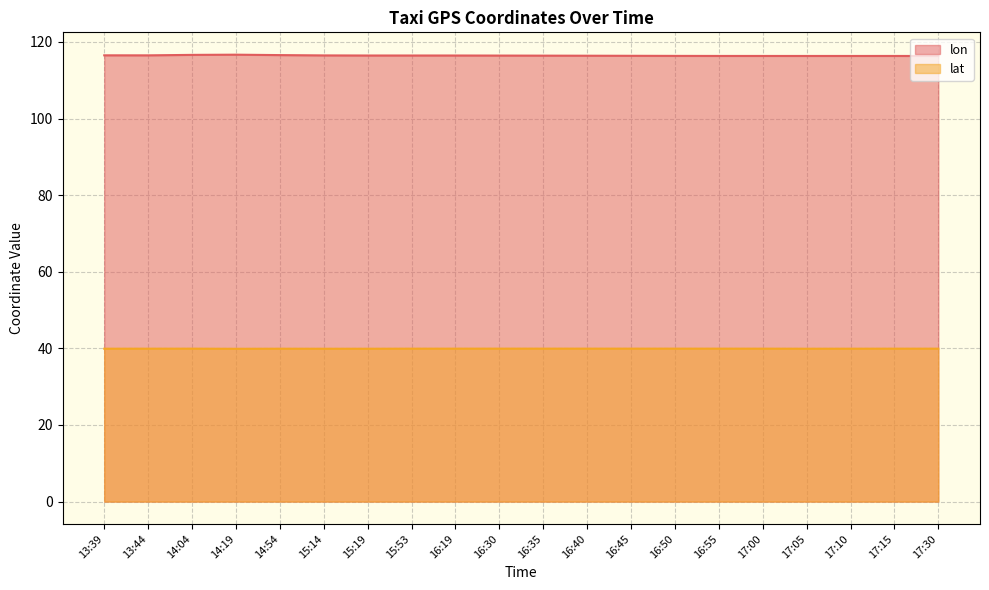

True or false: lat and lon cross at least once.

False